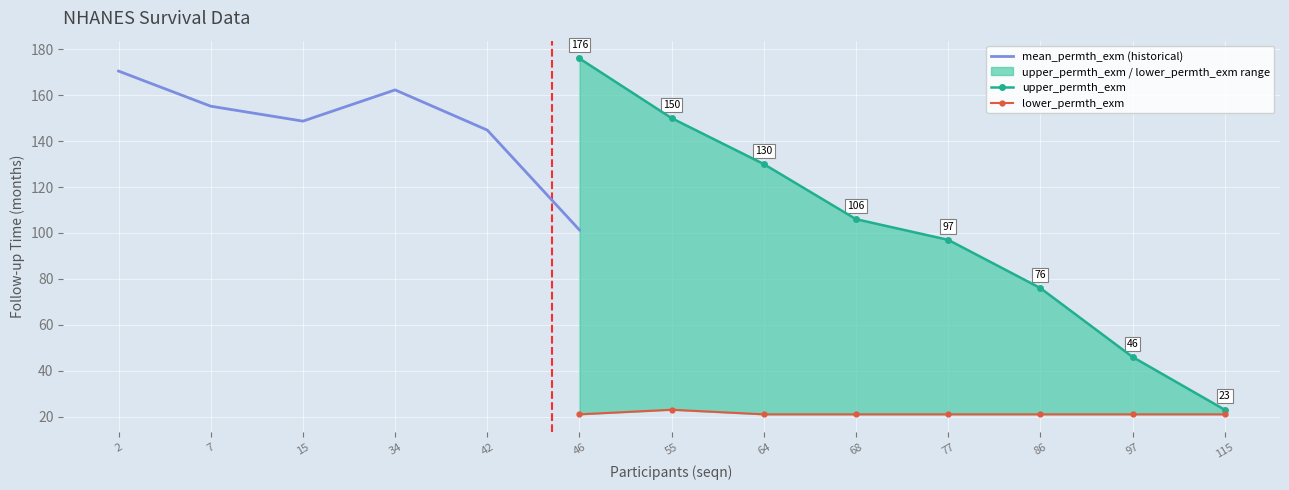

Between seqn_46 and seqn_97, which series saw the biggest shift?

upper_permth_exm